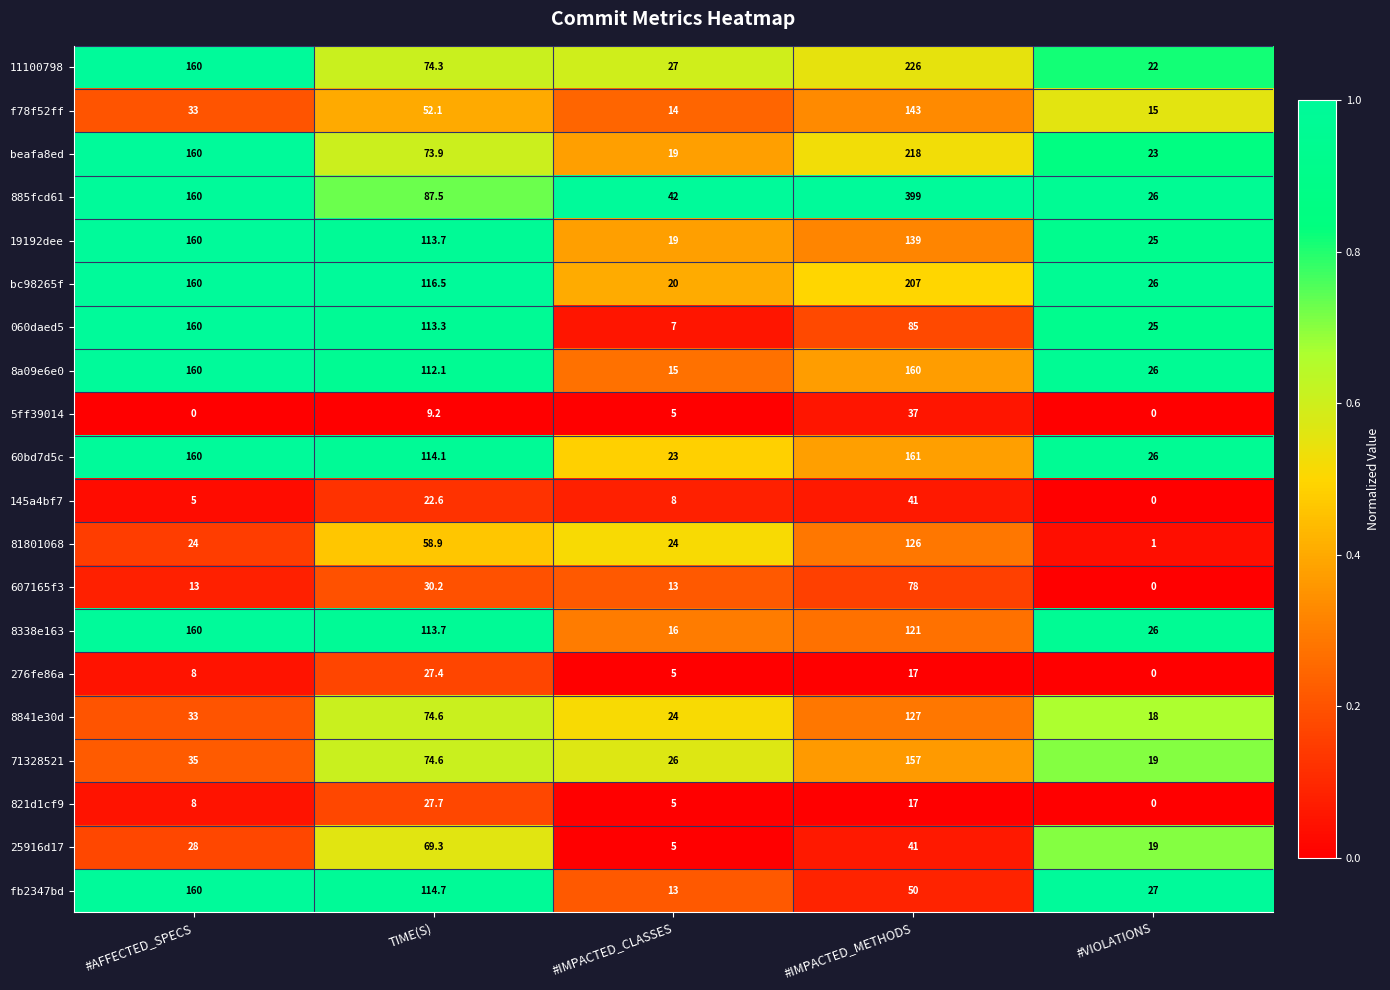

List the labels in order of 19192dee value, smallest first.

#IMPACTED_CLASSES, #VIOLATIONS, TIME(S), #IMPACTED_METHODS, #AFFECTED_SPECS